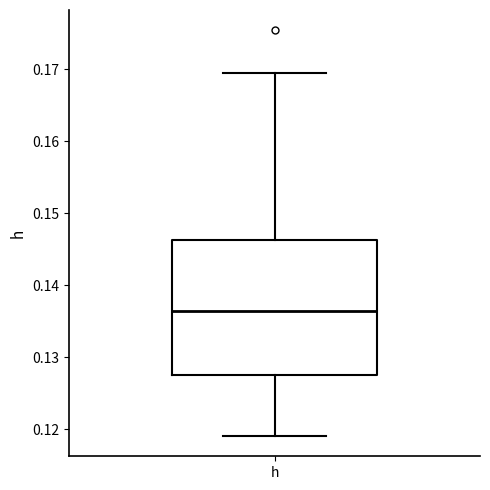

Transcribe this box plot: give where the median line is, the range the box spans, and where the two whiskers end, as read against the y-axis. The values are not printed on the chart, so give them approximately, as read against the axis.

median 0.137, box 0.128 to 0.146, whiskers 0.119 to 0.169